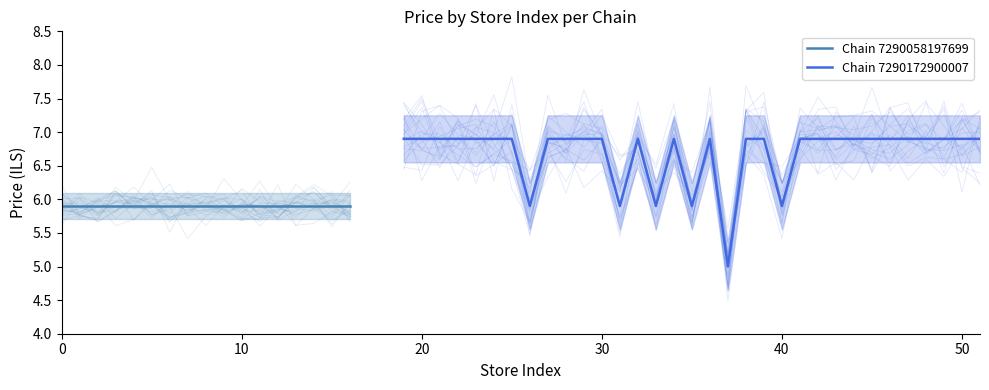

True or false: the data has more than 1 interior local peaks.

True